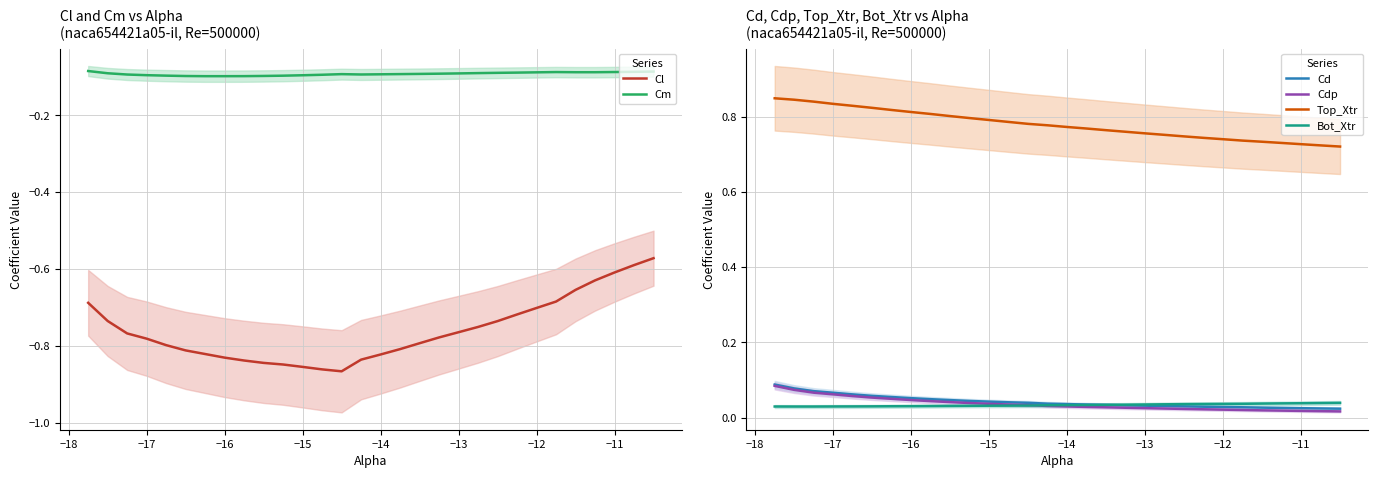

True or false: Cl and Cm intersect in this chart.

False